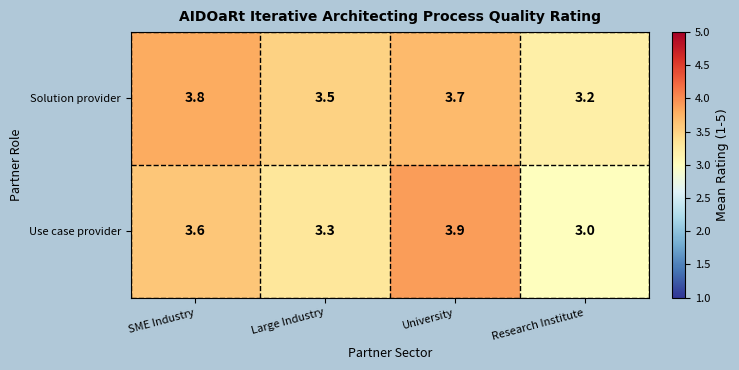

How many categories are shown in the chart?

4